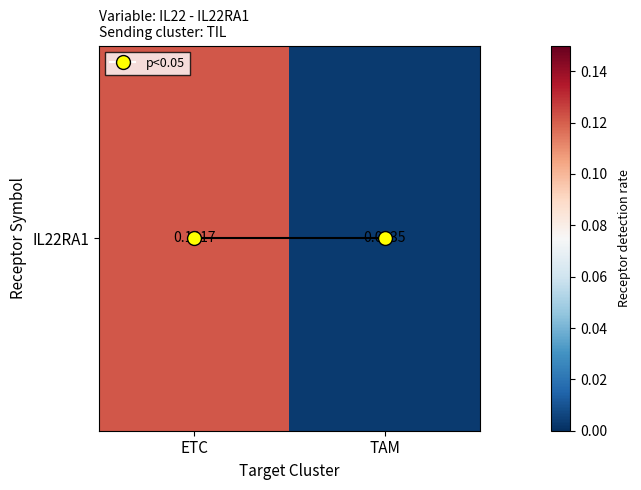

The value at TAM is 0.0. True or false?

False